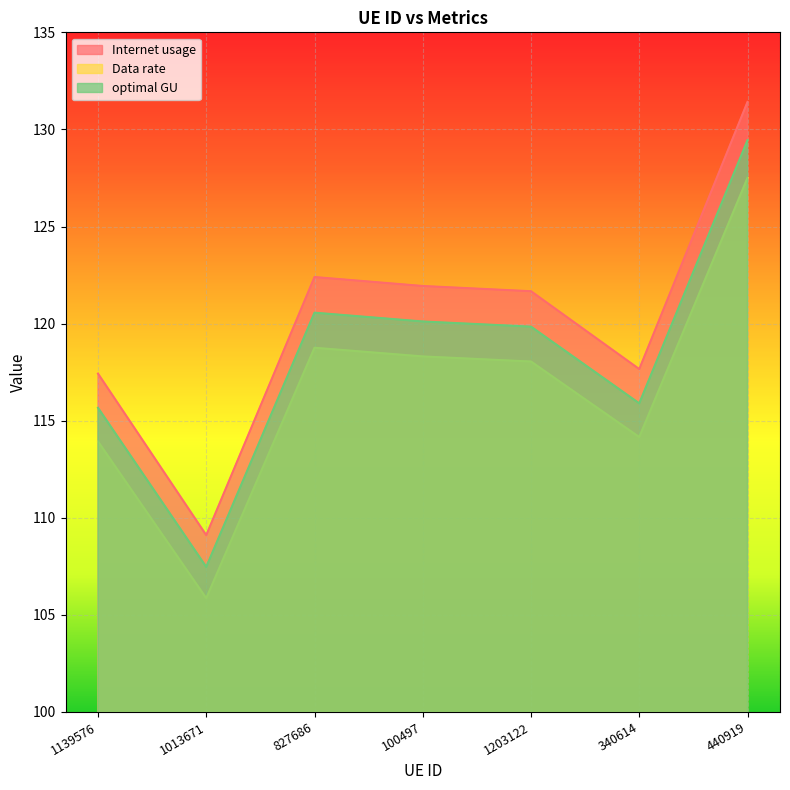

What are all the series names shown in the legend?

Internet usage, Data rate, optimal GU